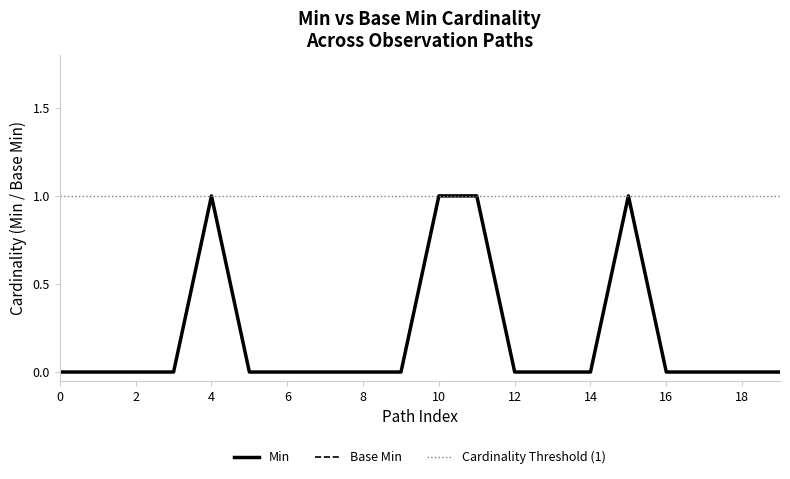

At Observation.code, list the series in order from smallest to largest.

Min, Base Min